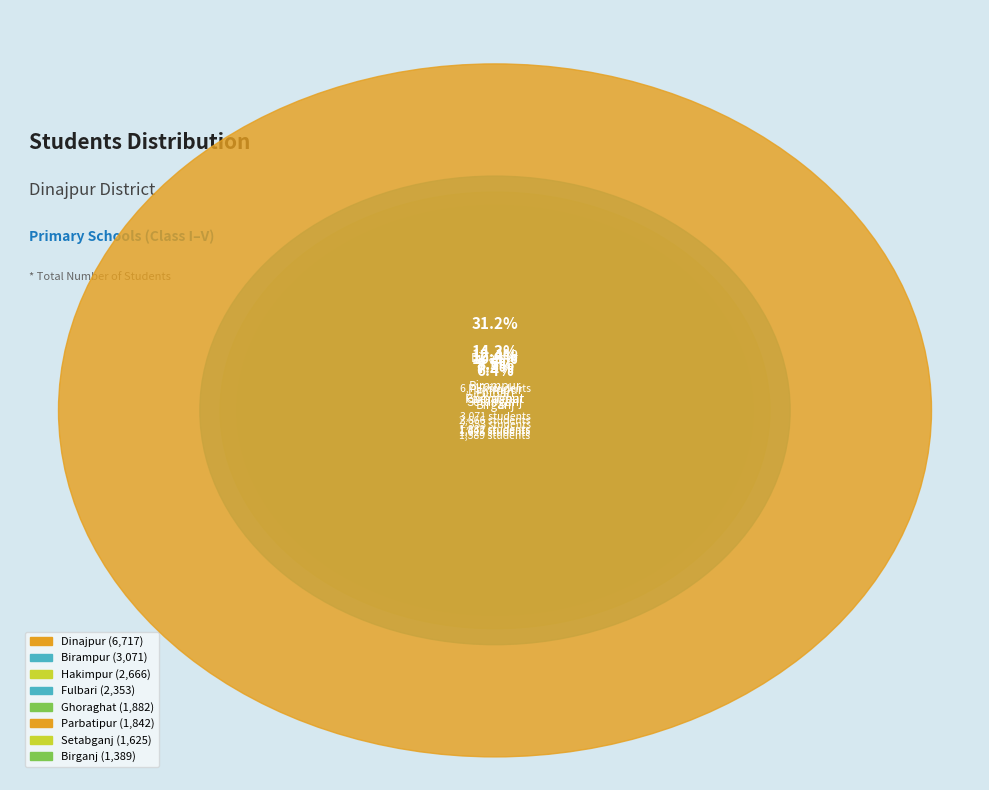

Is the sum of Dinajpur and Ghoraghat greater than half?

No